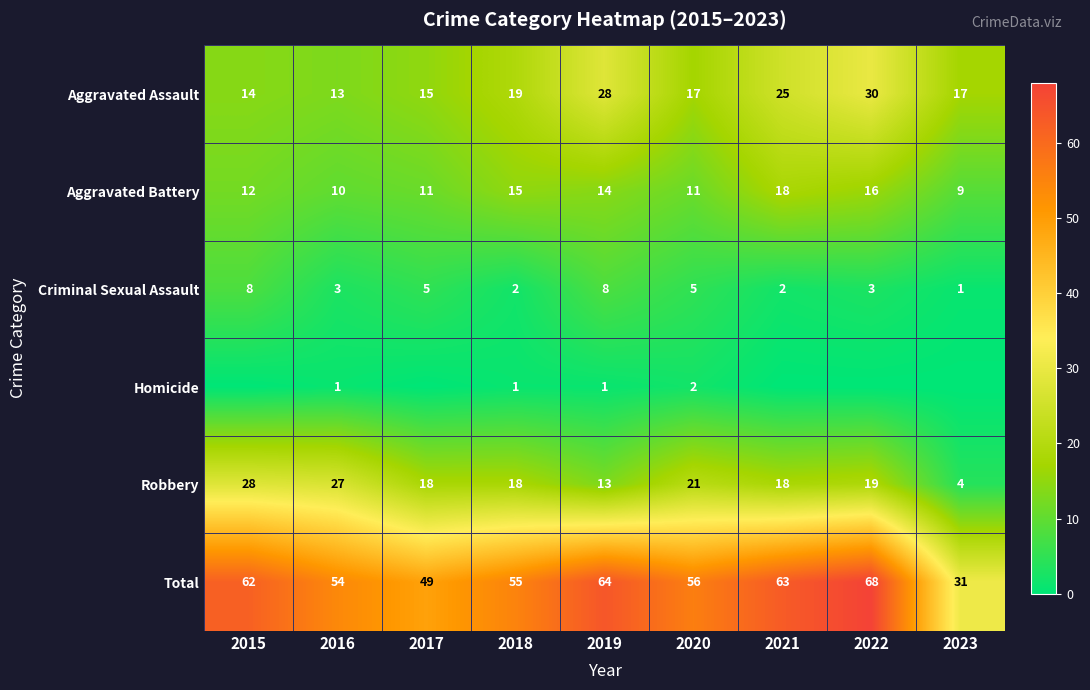

Which has a higher value, 2015 or 2016?

2015